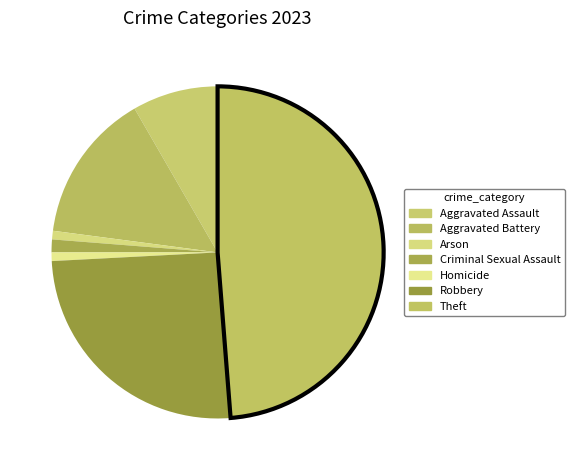

What is the change in value from Aggravated Battery to Homicide?

-33